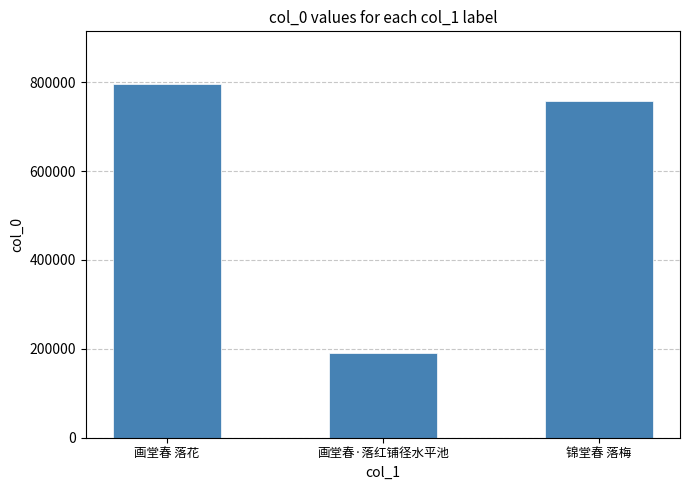

The chart shows a value of 237394 at 画堂春 落花. True or false?

False